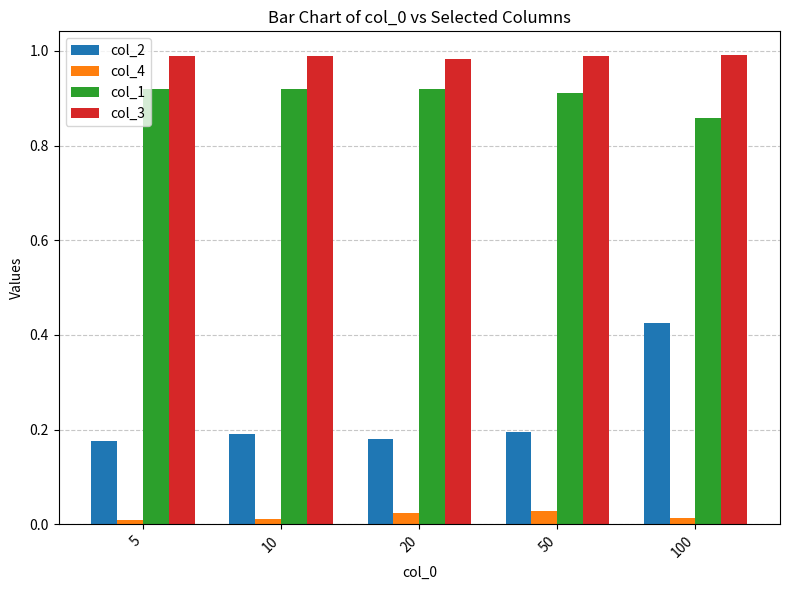

True or false: col_3 has a value of 0.3 at 100.

False